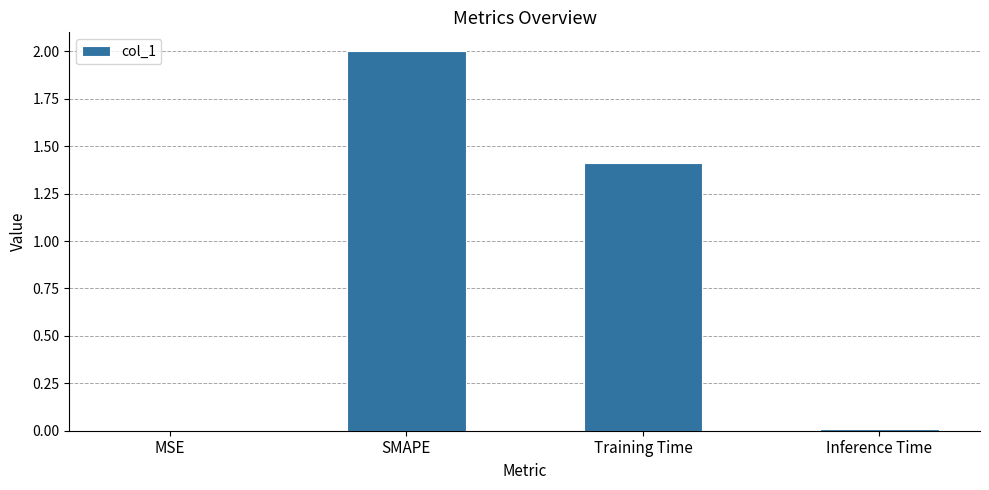

The value at SMAPE is 2.0. True or false?

True